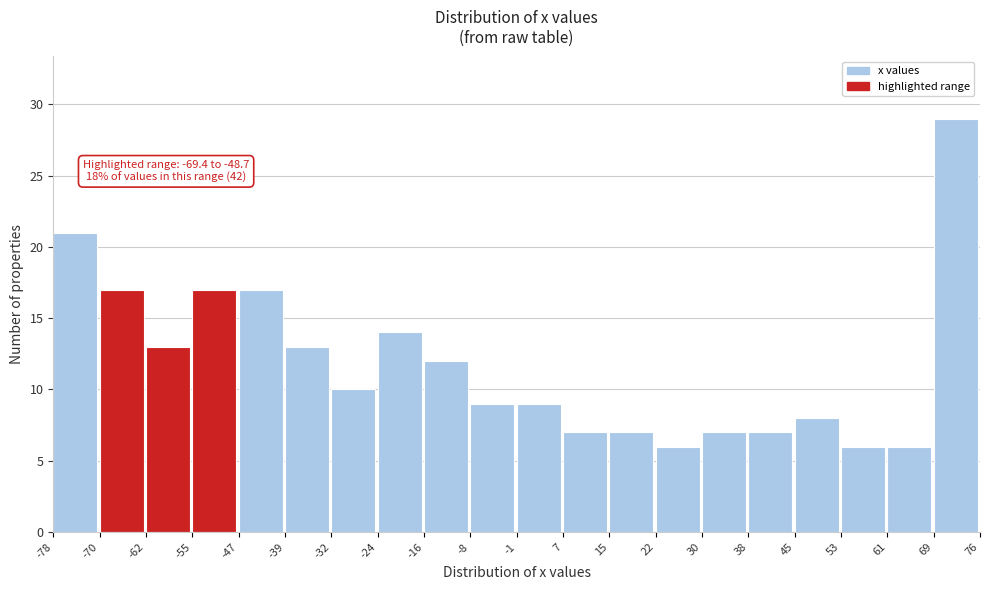

Which range on the x-axis has the tallest bar?

69 to 76